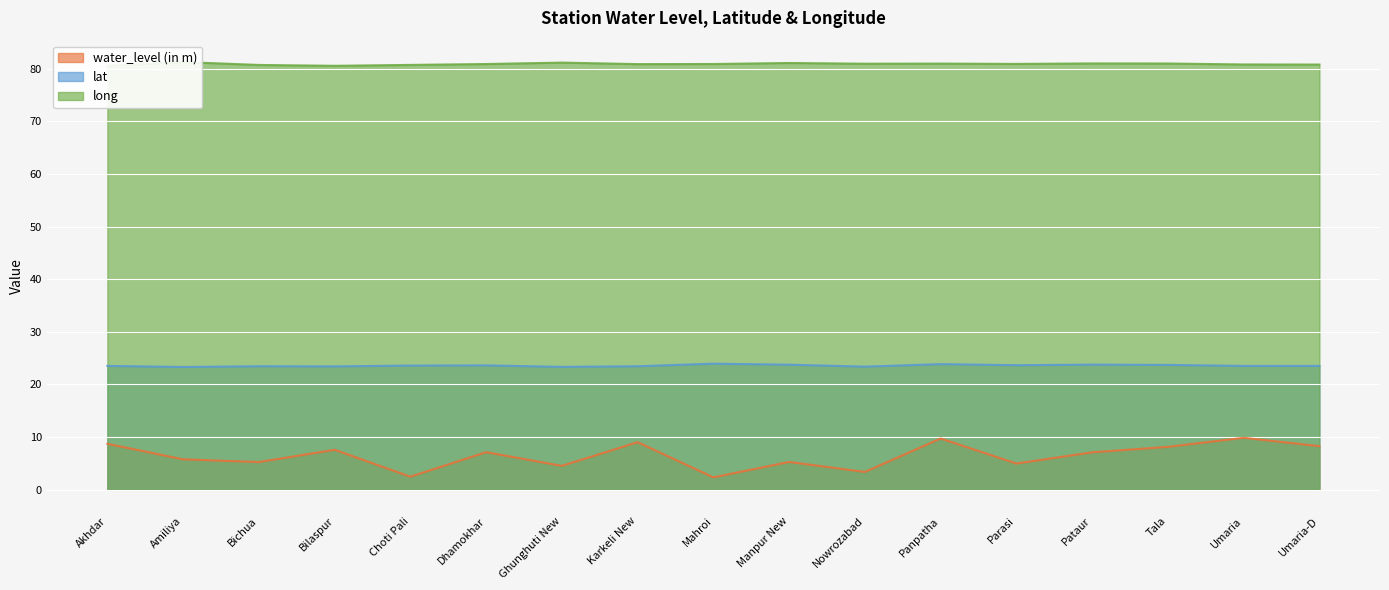

Rank the categories by lat value from highest to lowest.

Mahroi, Panpatha, Pataur, Manpur New, Tala, Parasi, Dhamokhar, Choti Pali, Akhdar, Umaria, Umaria-D, Bichua, Karkeli New, Bilaspur, Nowrozabad, Ghunghuti New, Amiliya